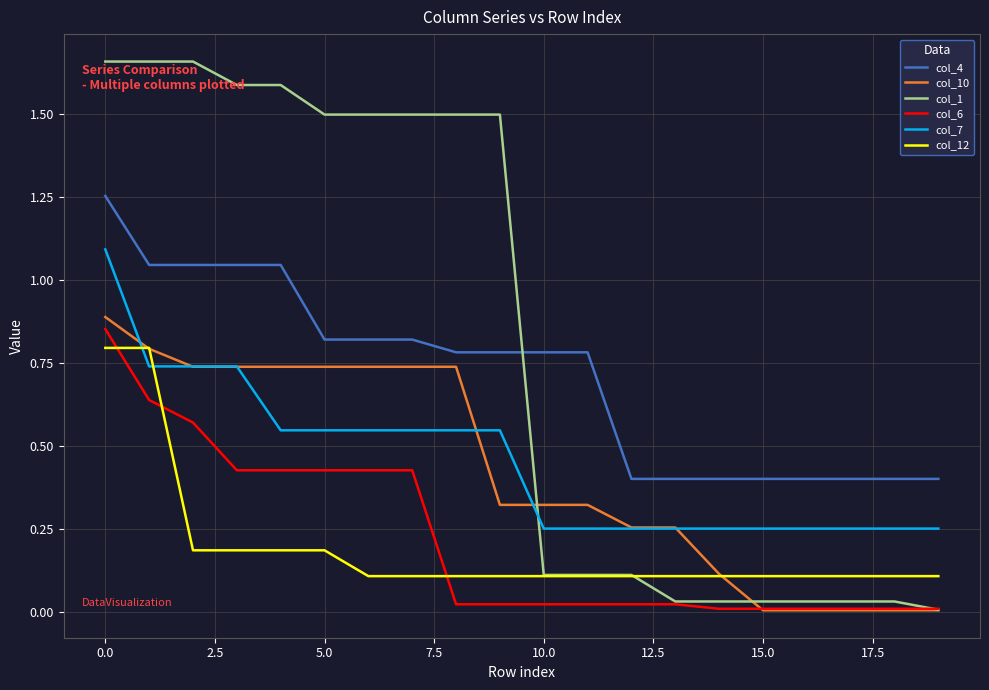

Which series has the widest spread of values?

col_1